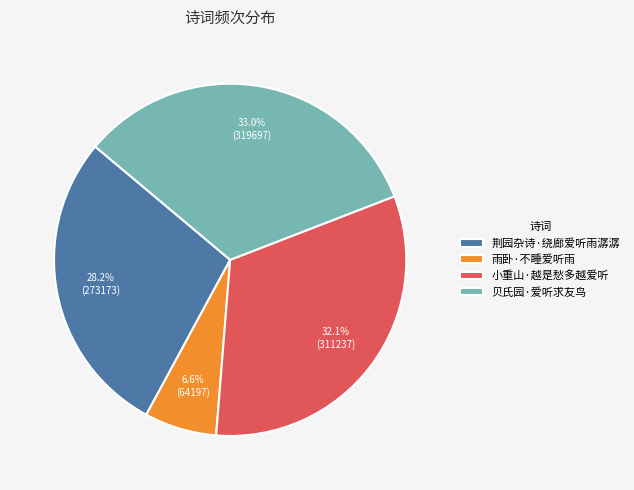

To the nearest percent, what portion does 小重山·越是愁多越爱听 represent?

32%